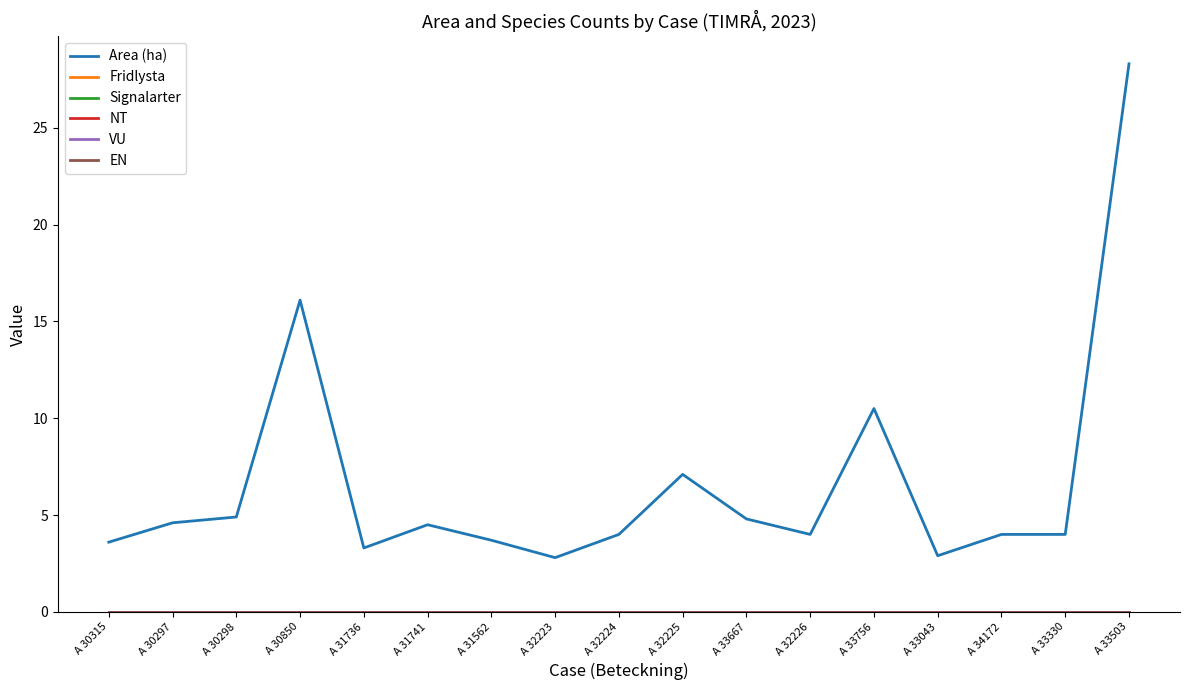

Which series changed the most between A 32224 and A 32226?

Area (ha)